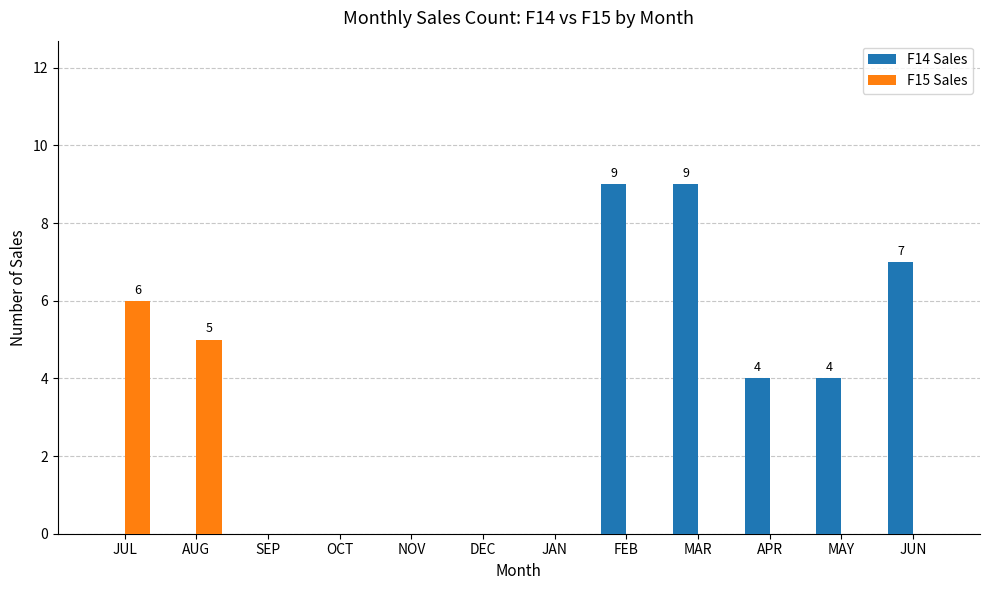

Which series changed the most between NOV and JUN?

F14 Sales